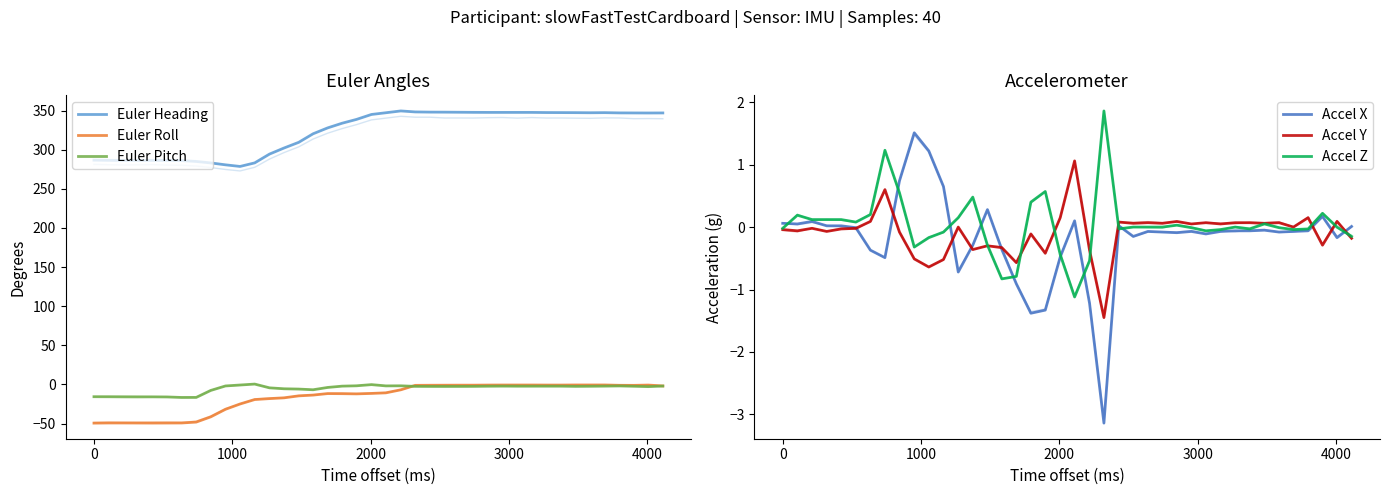

Does the chart have visible grid lines?

No